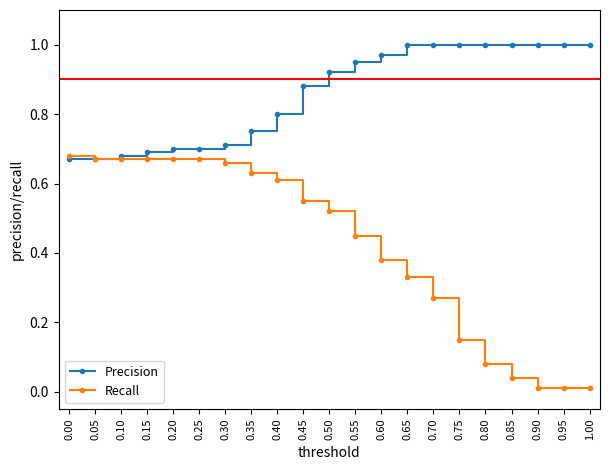

What position from the left is 0.95?

20